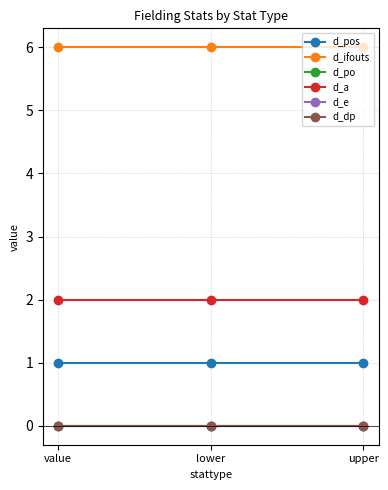

Which series changed the most between lower and upper?

d_pos